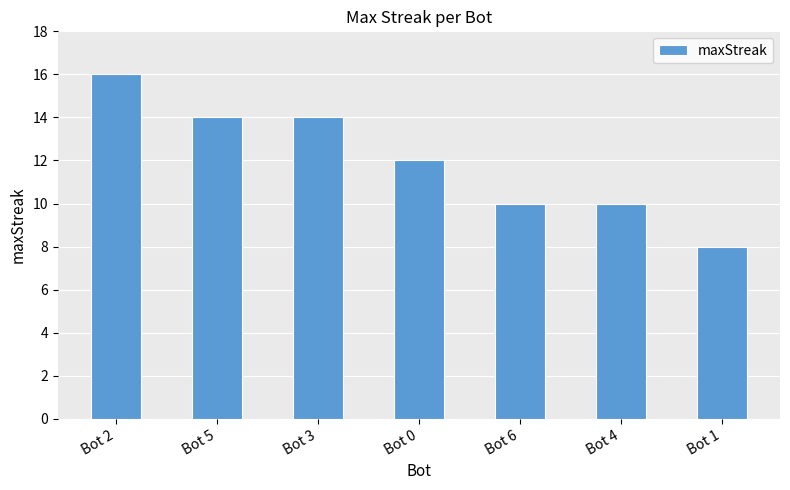

True or false: the data shows 25 at Bot 5.

False